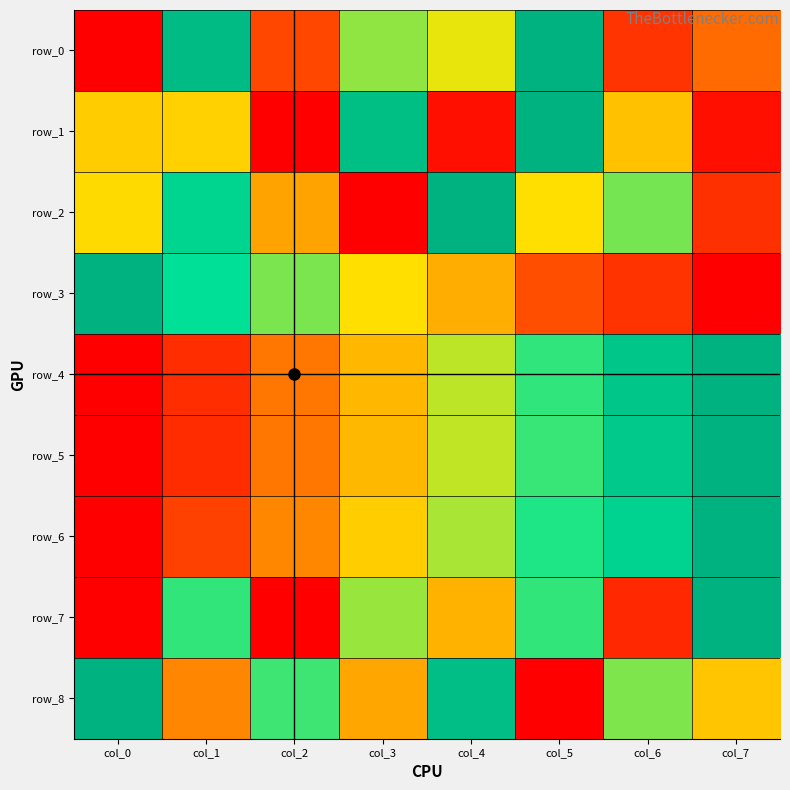

What is the total value across all series at col_7?

4.9